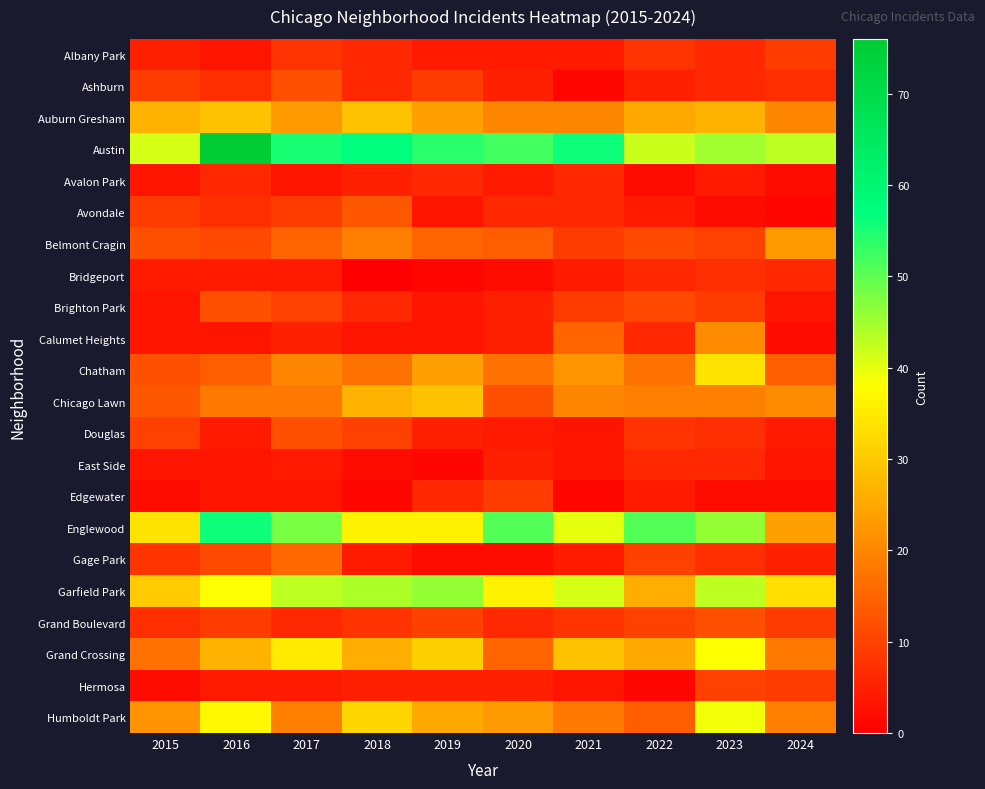

Count the number of categories in the chart.

10